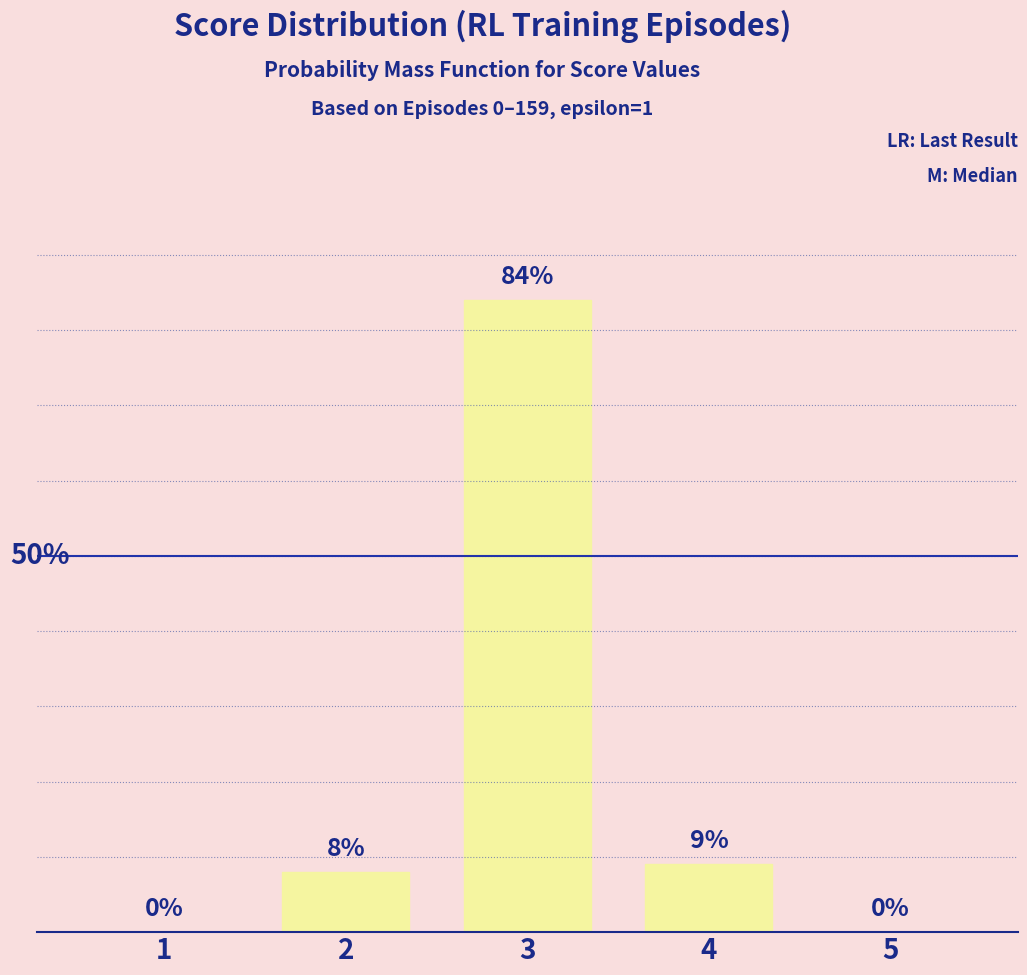

List the labels in order of value, smallest first.

1, 5, 2, 4, 3